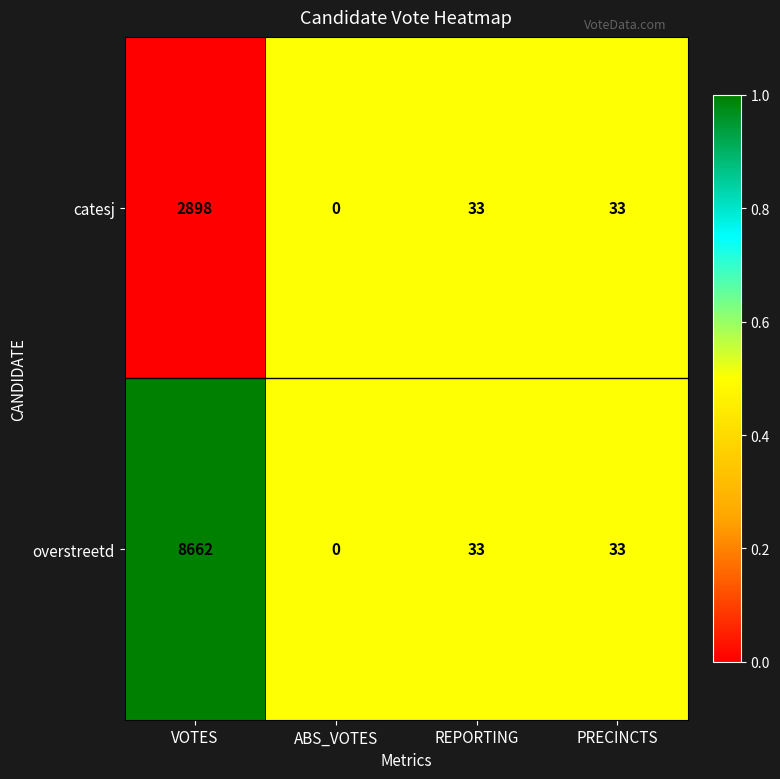

At which label does overstreetd first exceed 33?

VOTES